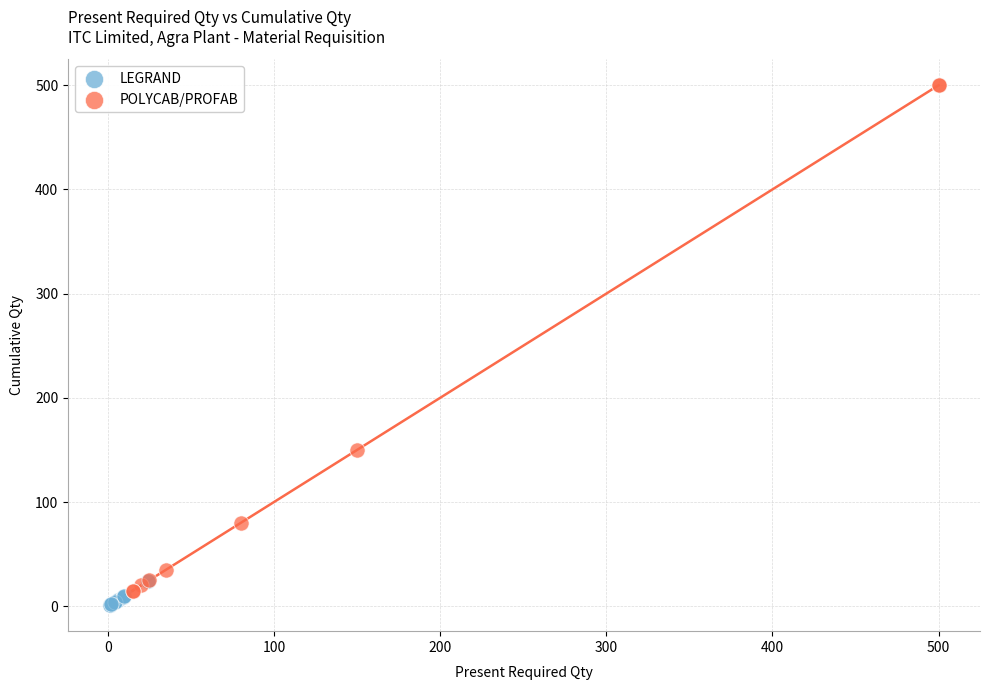

Which series has the widest spread of Y values?

POLYCAB/PROFAB